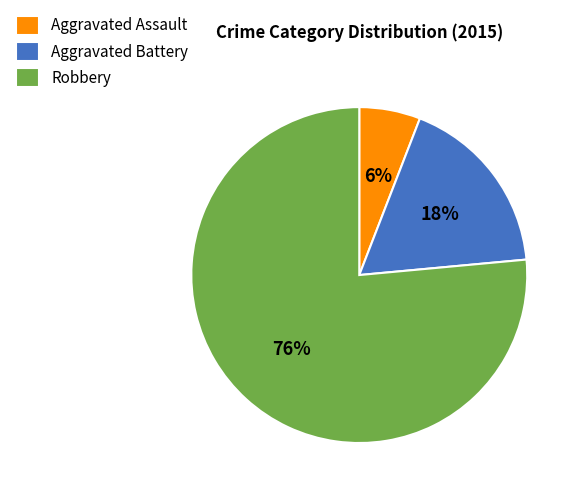

To the nearest percent, what is the combined percentage of Robbery and Aggravated Battery?

94%